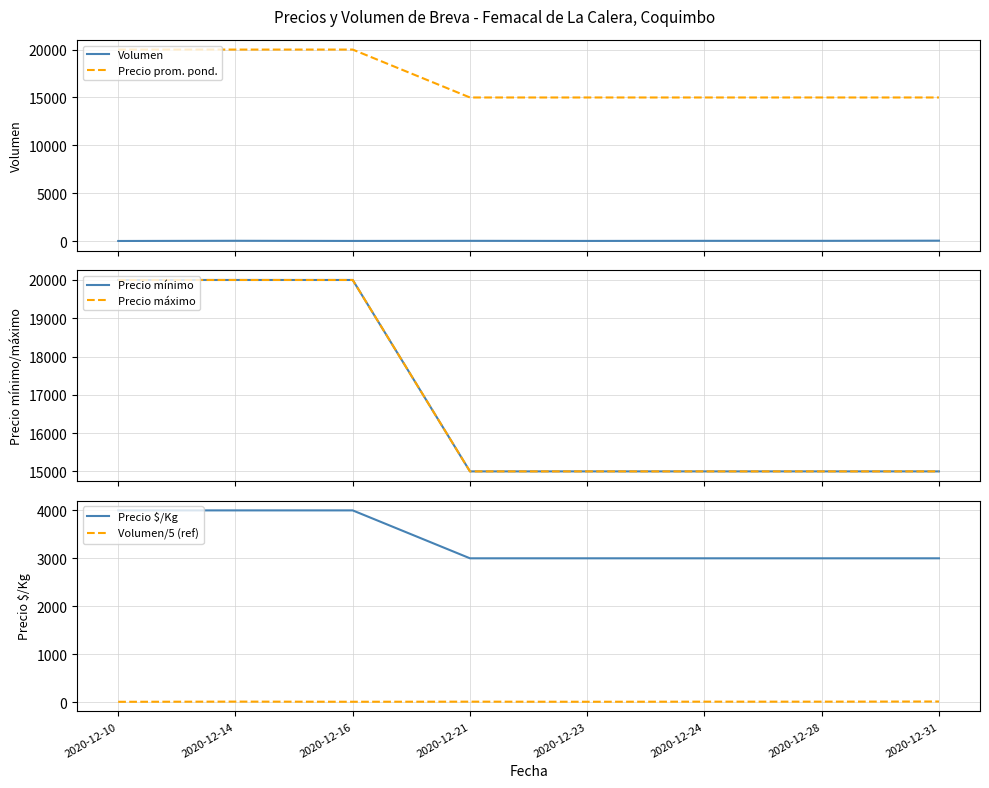

True or false: Volumen and Precio mínimo cross at least once.

False